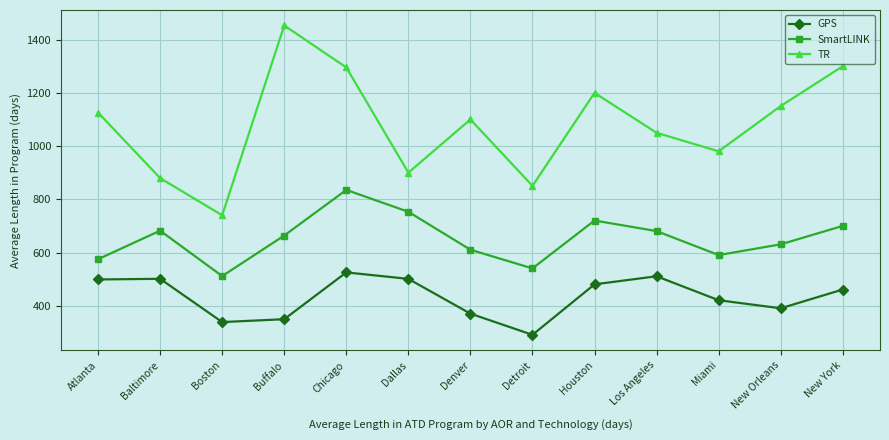

Which series has the largest range (max minus min)?

TR